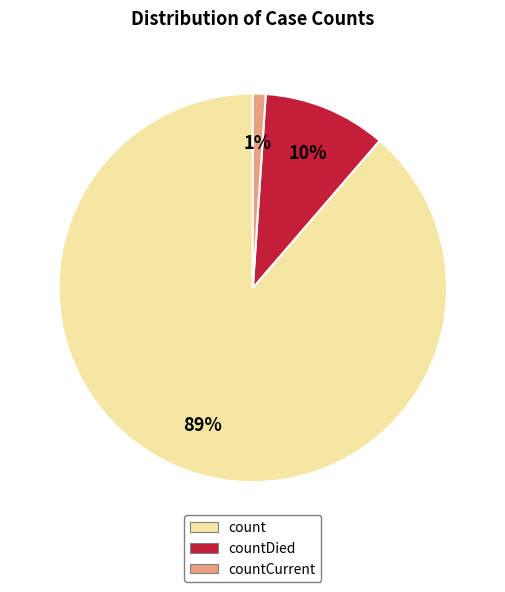

To the nearest percent, what is the difference between the largest and smallest slice percentages?

88%